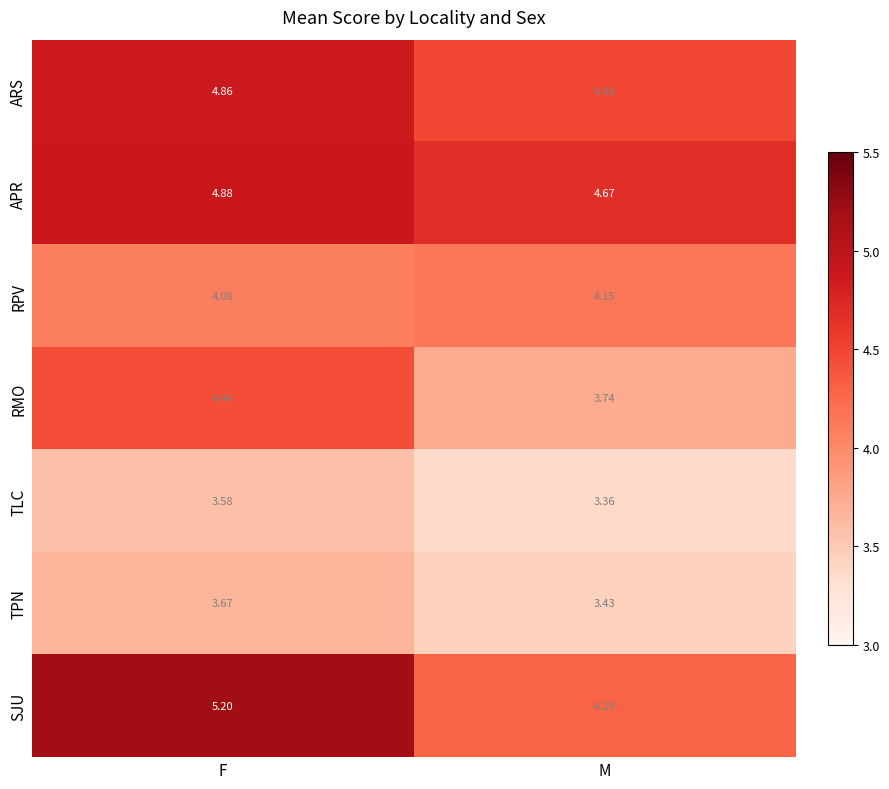

At which category is the sum across all series the highest?

F